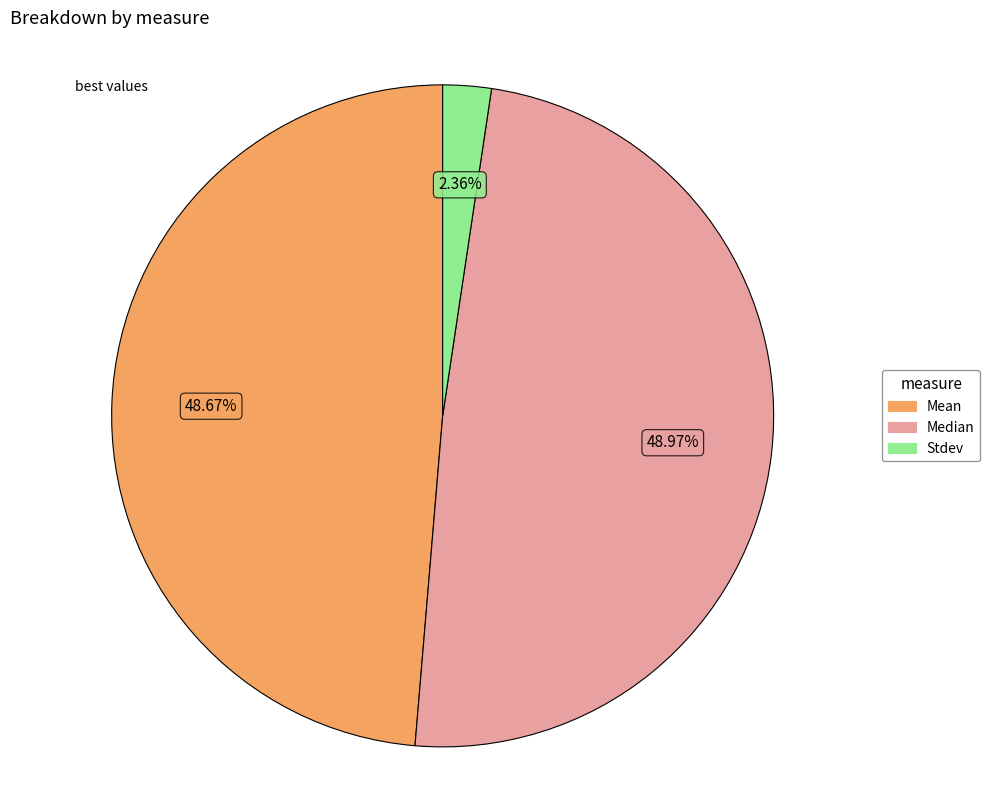

Do Mean and Median together represent more than half of the pie?

Yes